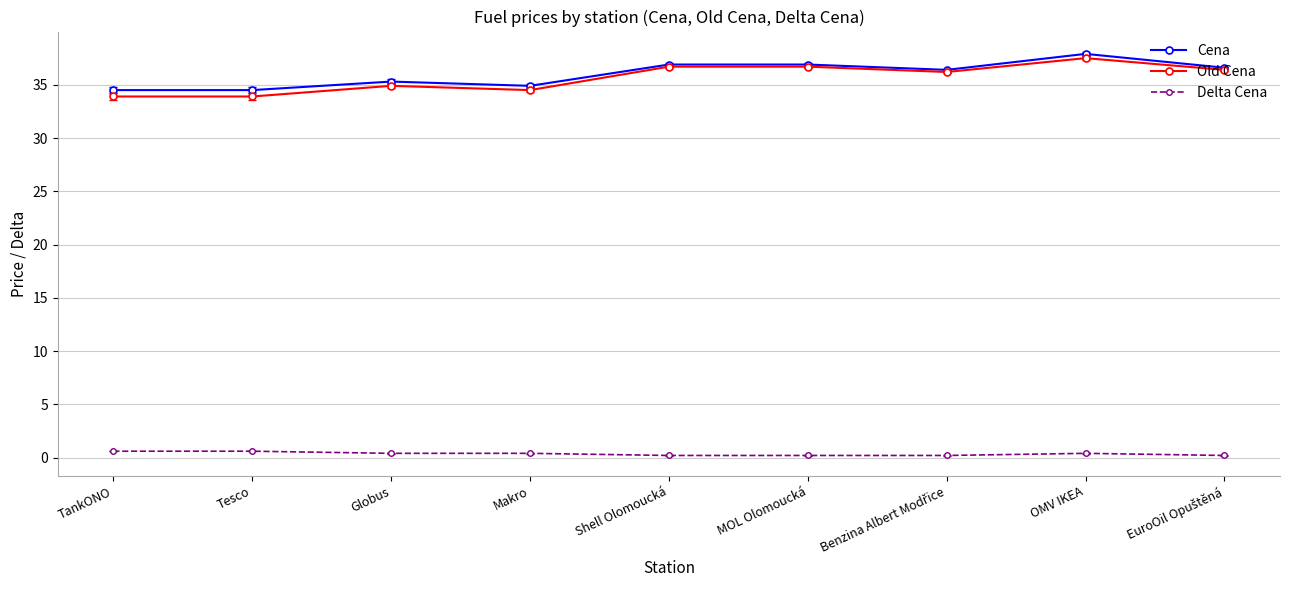

Which category has the highest value in the Cena series?

OMV IKEA